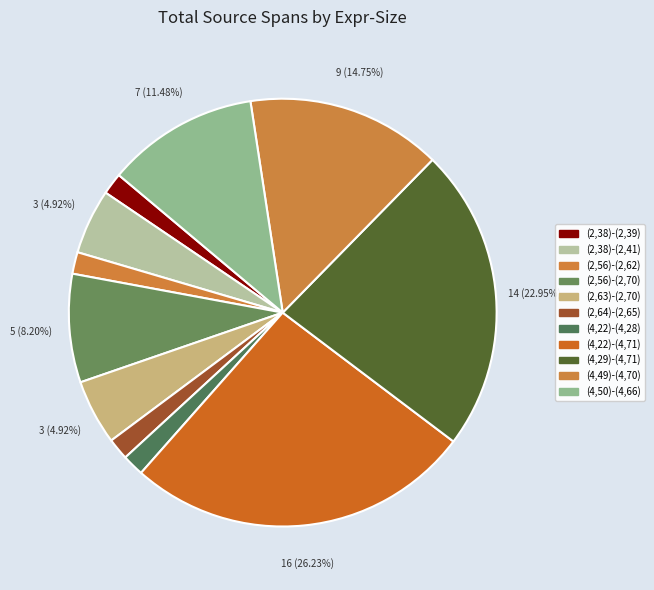

Between (2,38)-(2,41) and (2,38)-(2,39), which is larger?

(2,38)-(2,41)